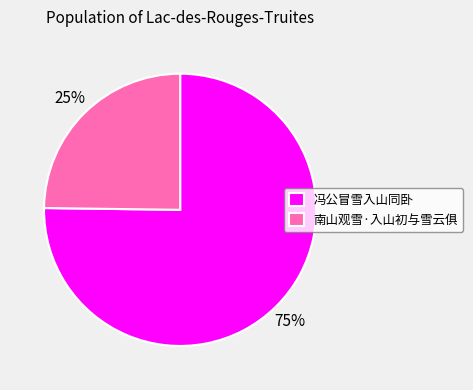

To the nearest percent, what is the combined percentage of 南山观雪·入山初与雪云俱 and 冯公冒雪入山同卧?

100%